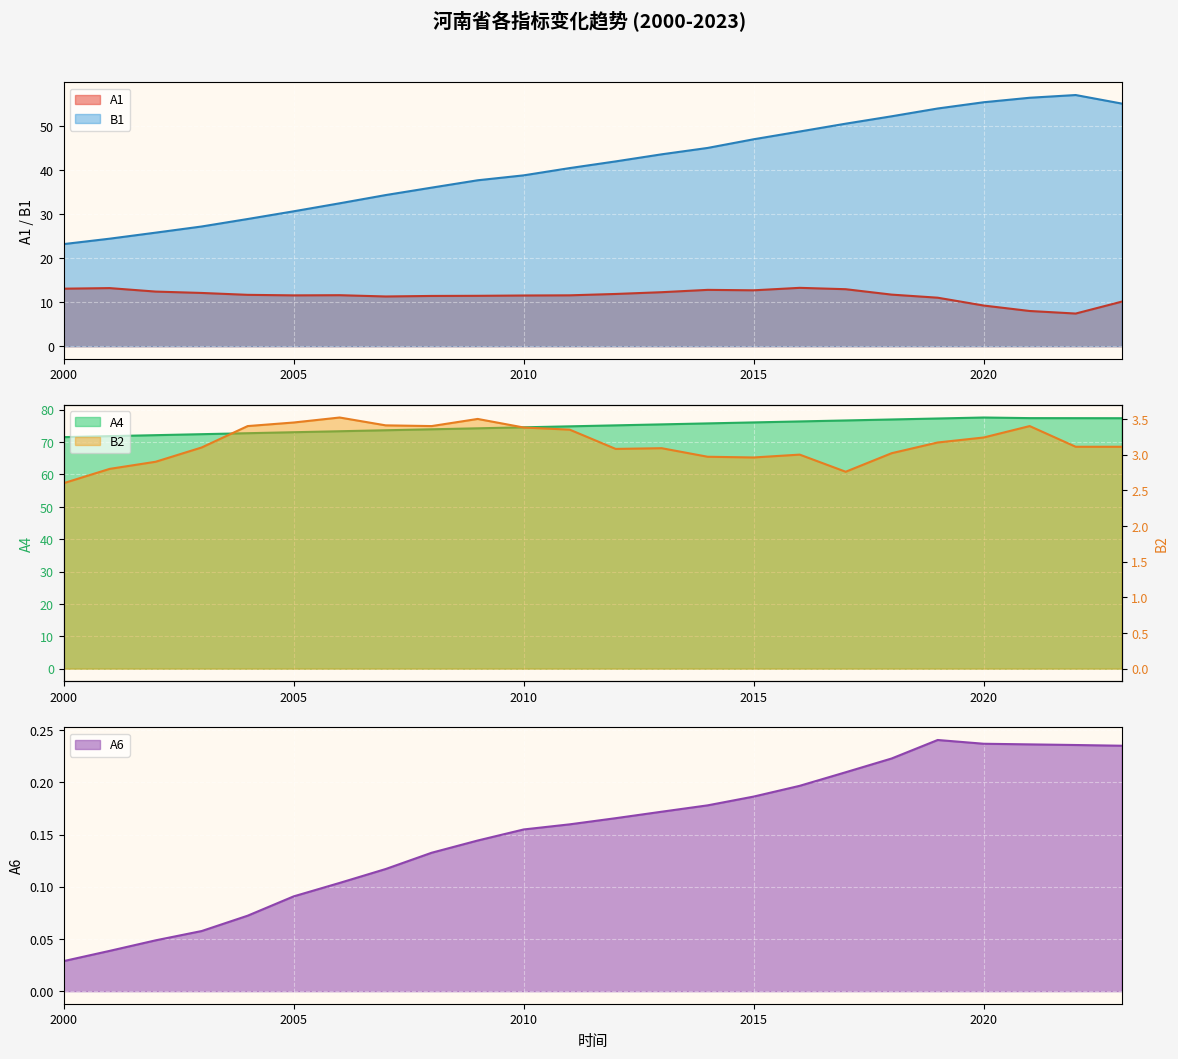

What is the highest value of the A4 series?

77.6